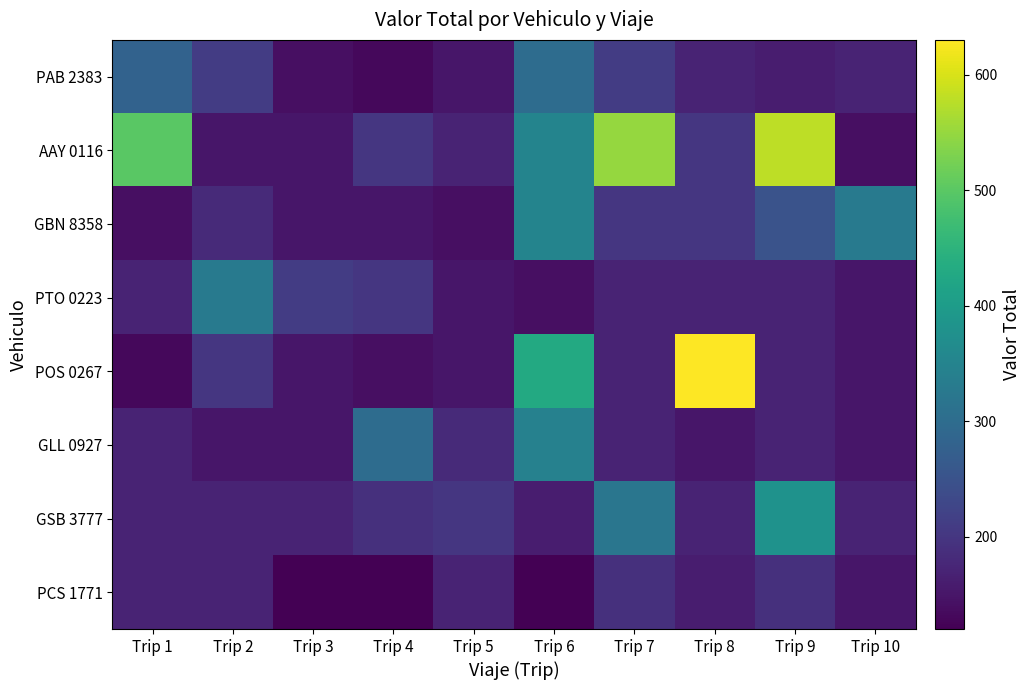

Which series has the largest total across all categories?

AAY 0116